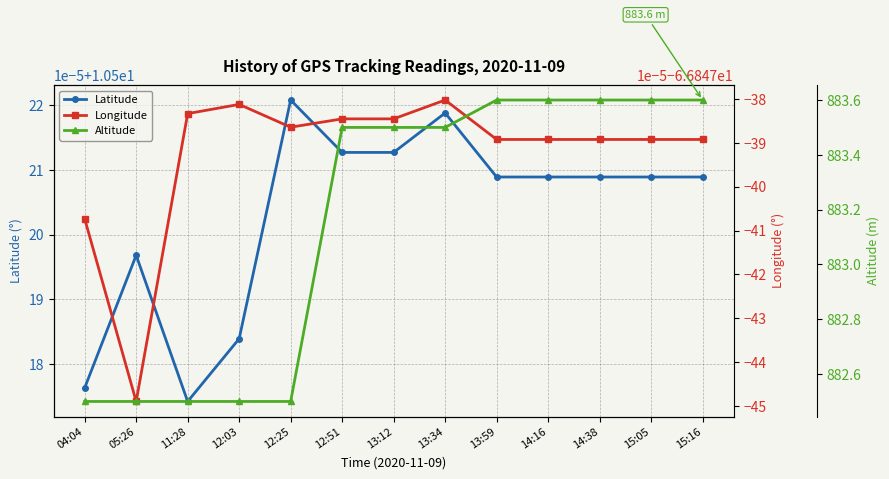

Which series has the largest range (max minus min)?

Altitude